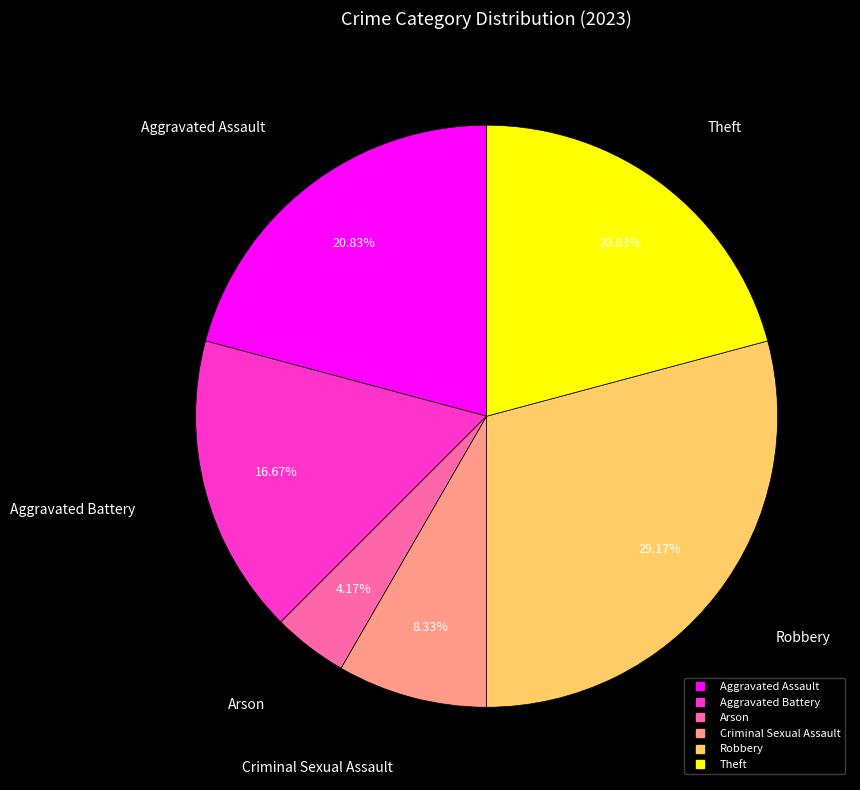

To the nearest percent, what portion does Theft represent?

21%